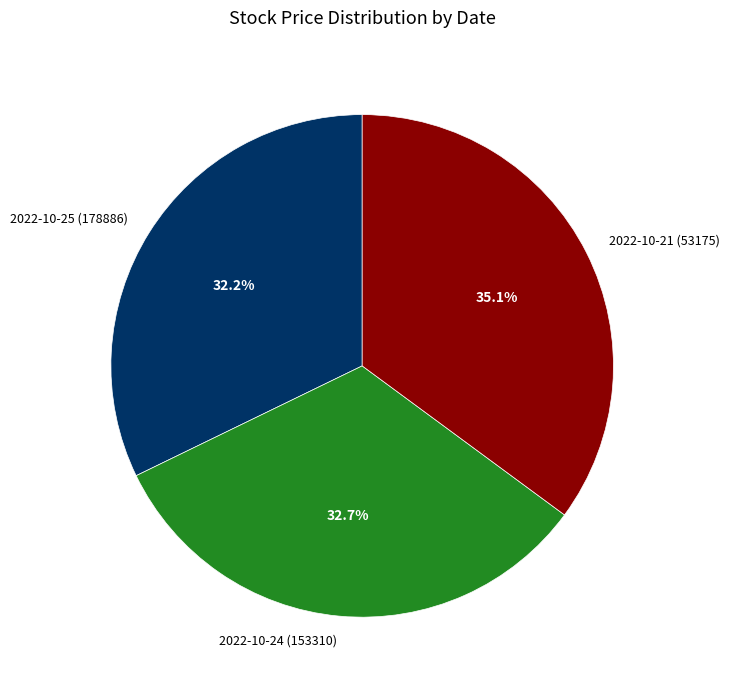

Which slice is the largest?

2022-10-21 (53175)